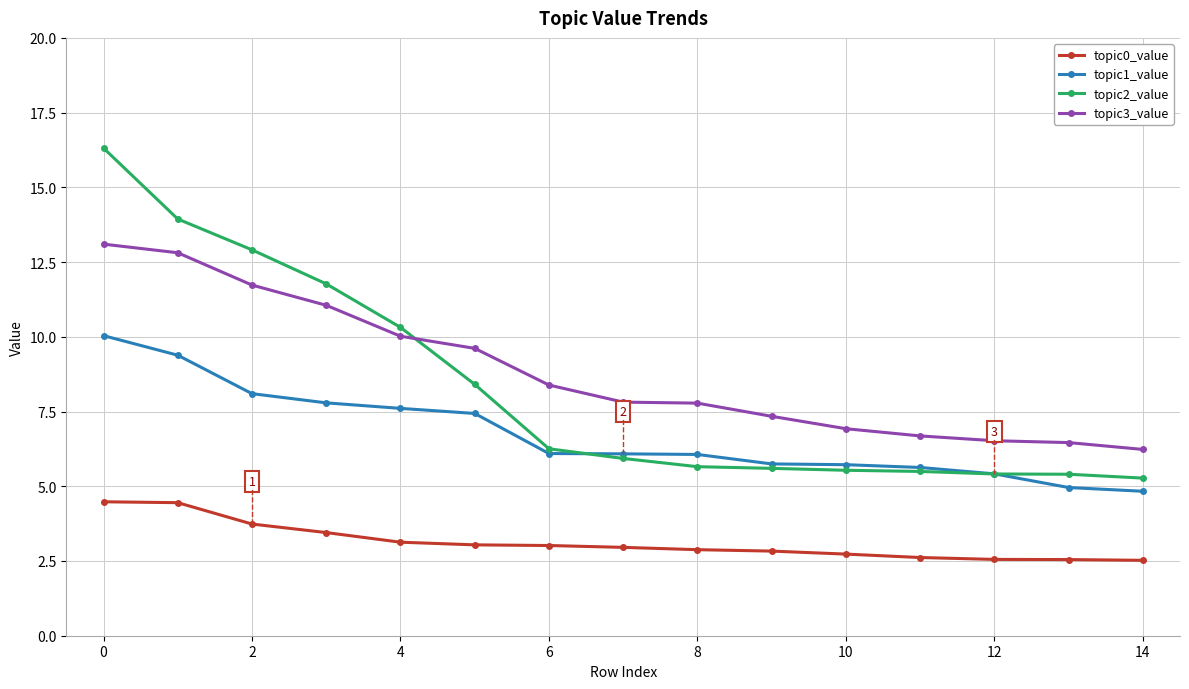

Which series has the largest range (max minus min)?

topic2_value